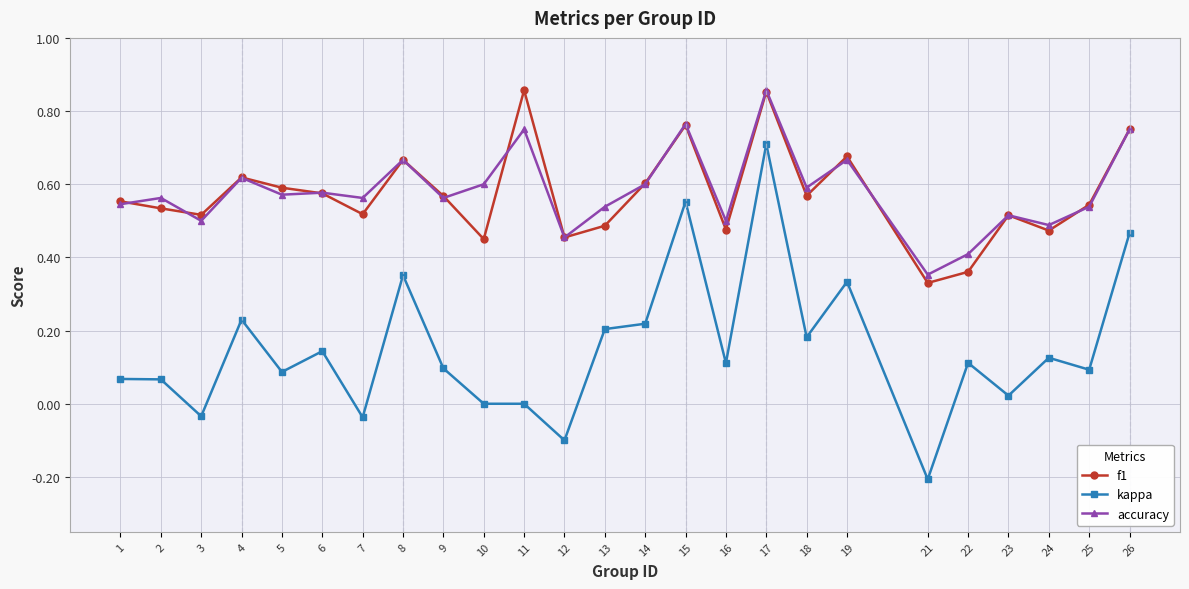

At which label does kappa reach its peak?

17